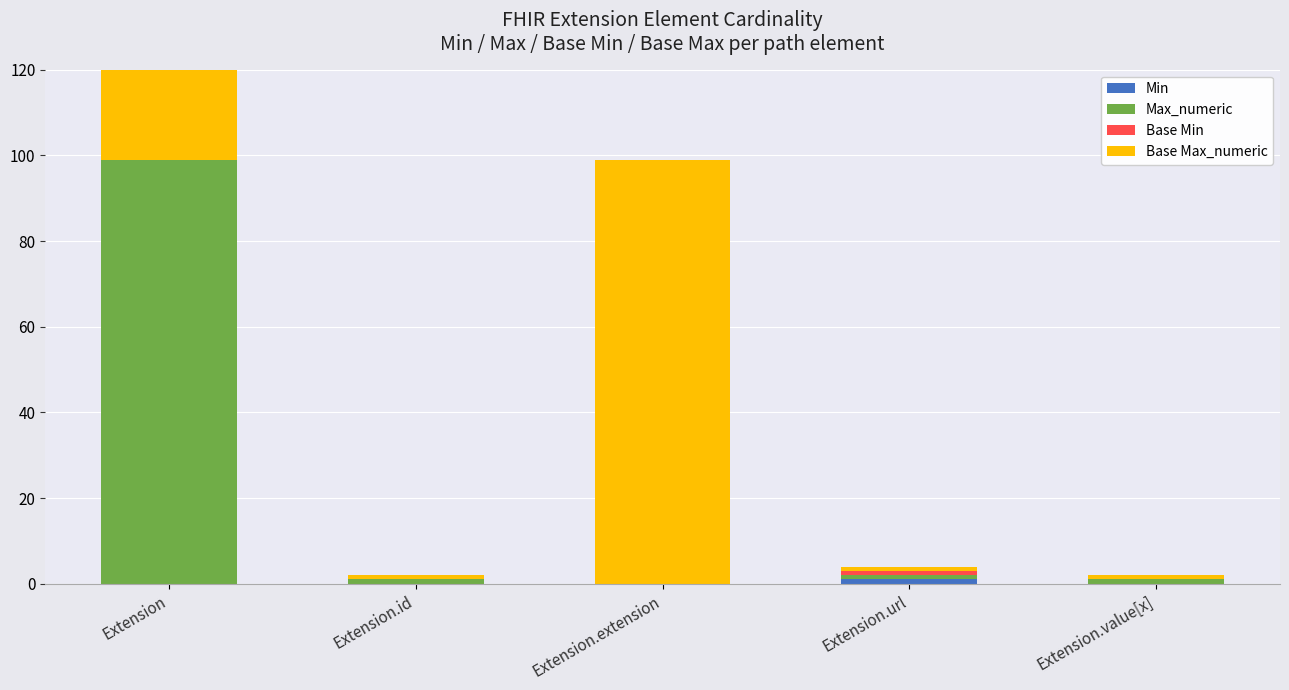

What is the spread (max minus min) of values at Extension?

99